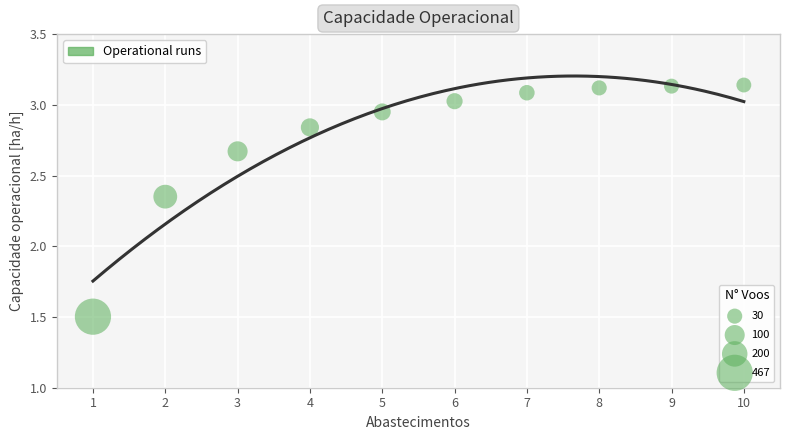

What is the range of X values (max minus min)?

9.0